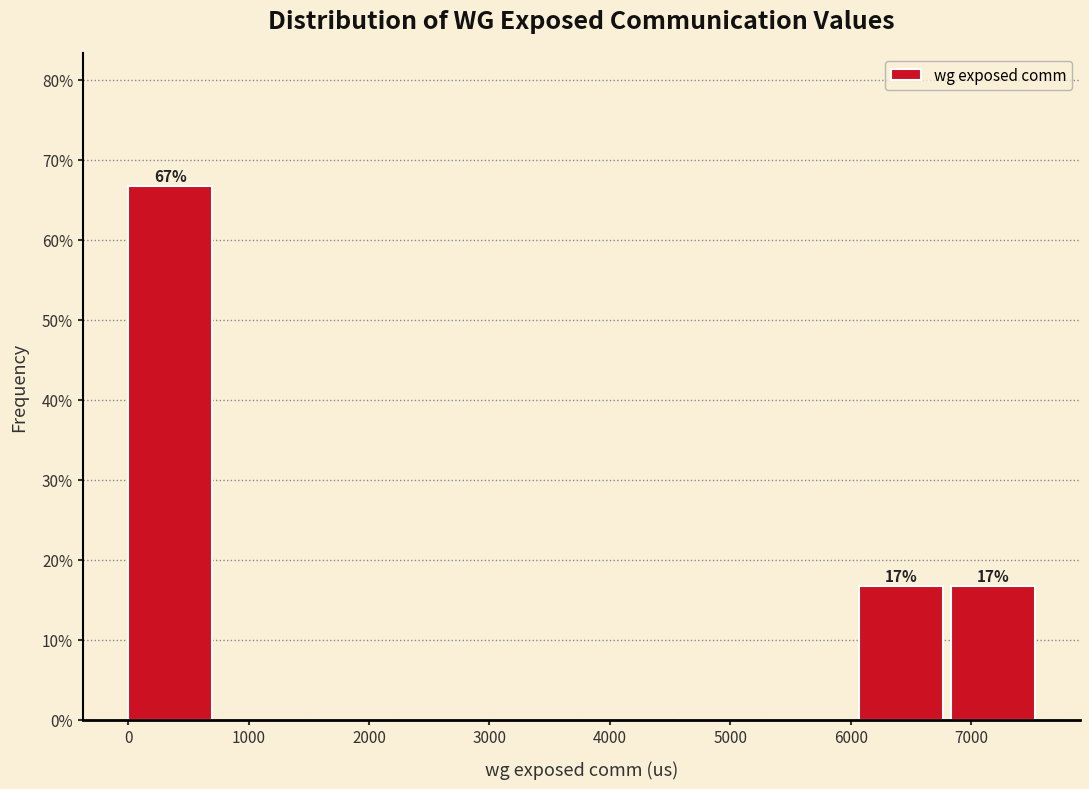

Which range on the x-axis has the tallest bar?

0 to 800